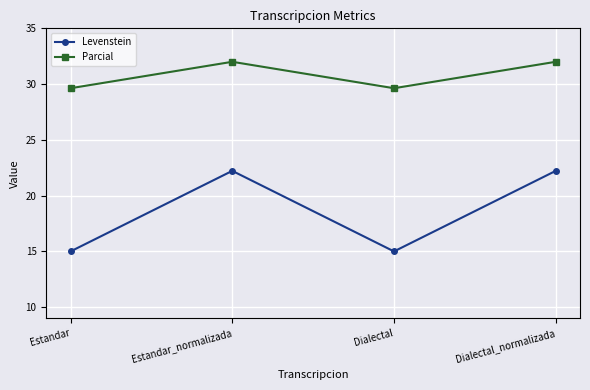

What is the label of the 2nd point from the right?

Dialectal